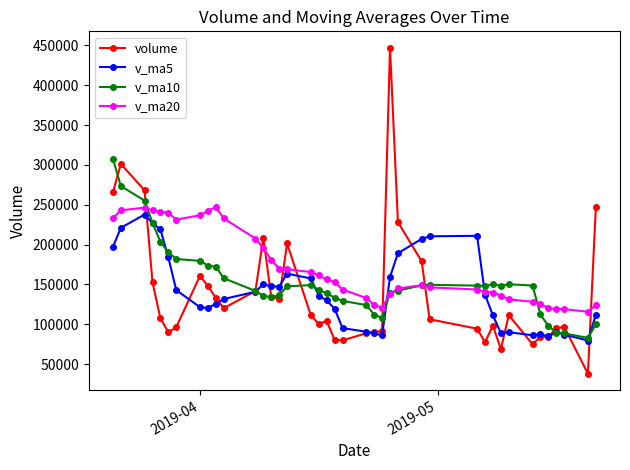

Which series has the widest spread of values?

volume